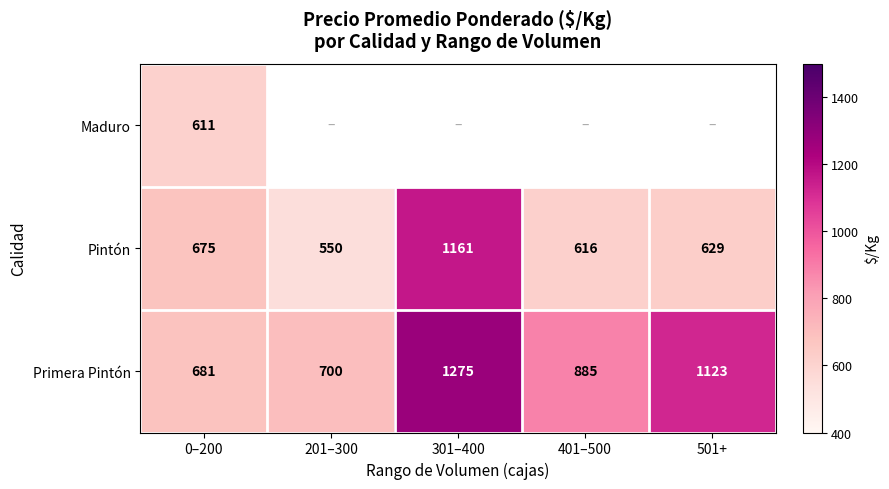

How many data points does each series have?

5